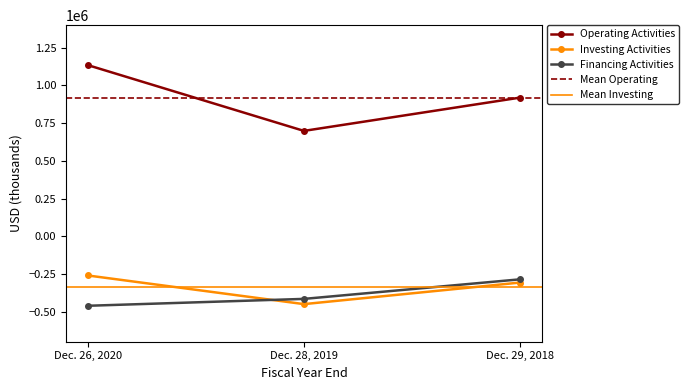

Which series has the largest range (max minus min)?

Operating Activities